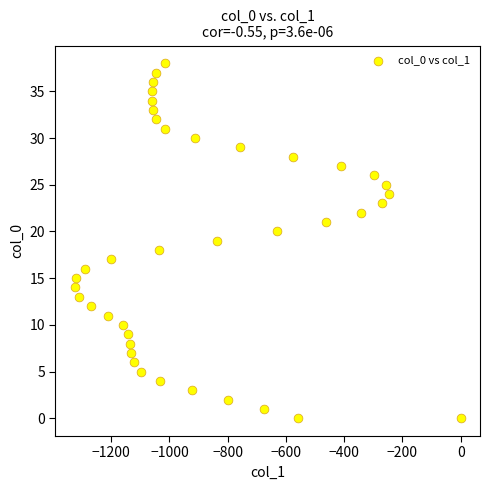

What is the range of Y values (max minus min)?

38